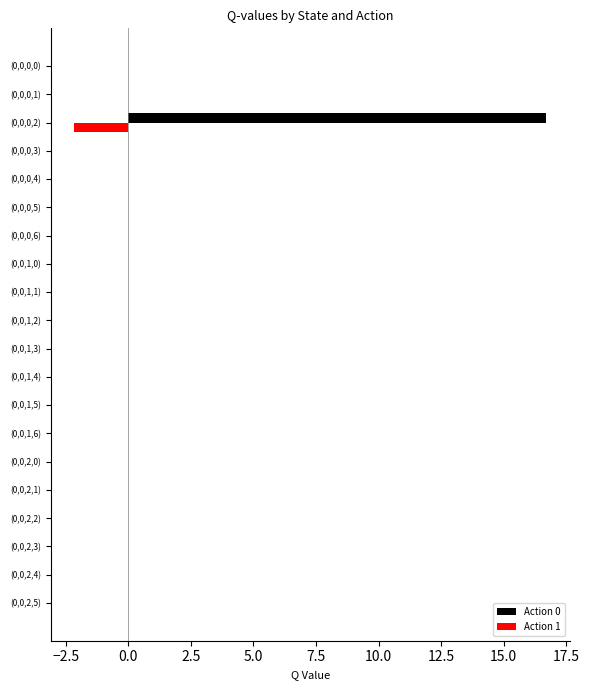

True or false: Action 0 has a value of 0.0 at (0,0,2,5).

True